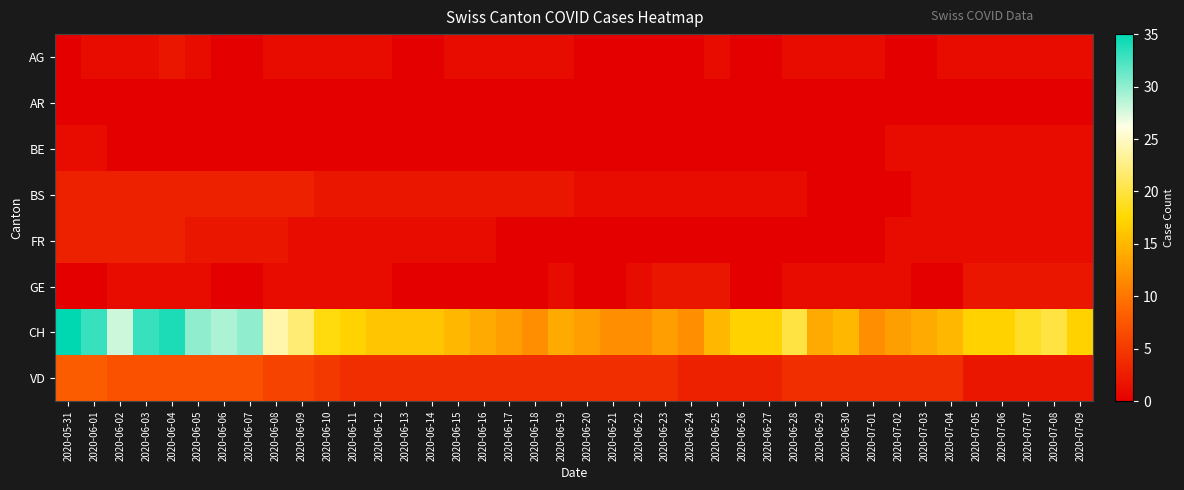

What is the total value across all series at 2020-06-02?

43